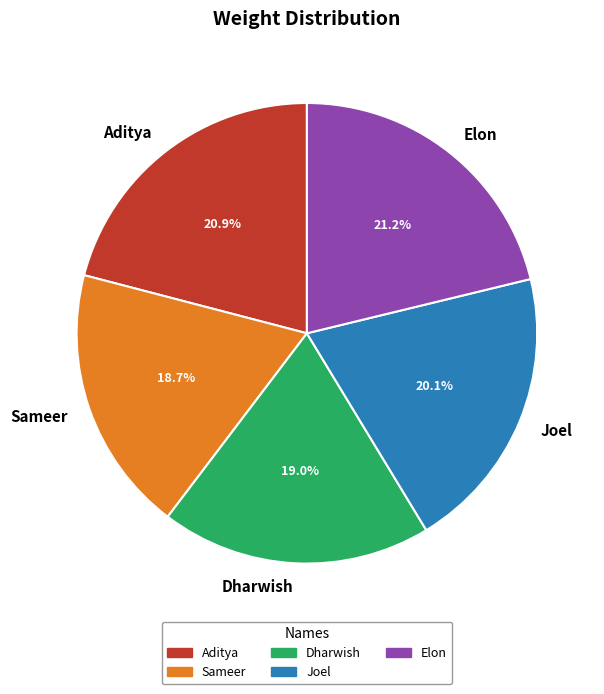

Does Dharwish account for over 50% of the chart?

No